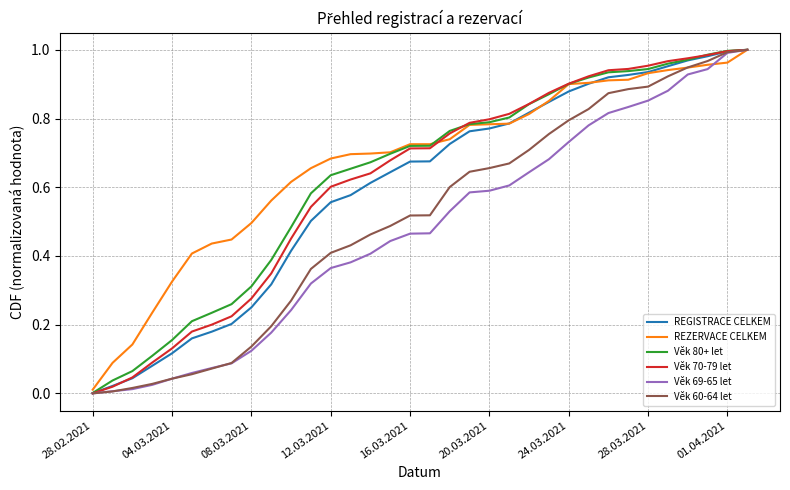

True or false: Věk 80+ let and REGISTRACE CELKEM cross at least once.

False